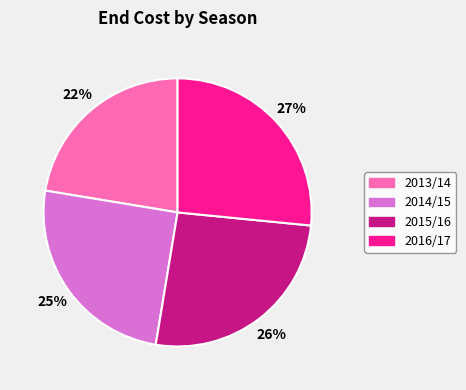

How many slices are in this pie chart?

4